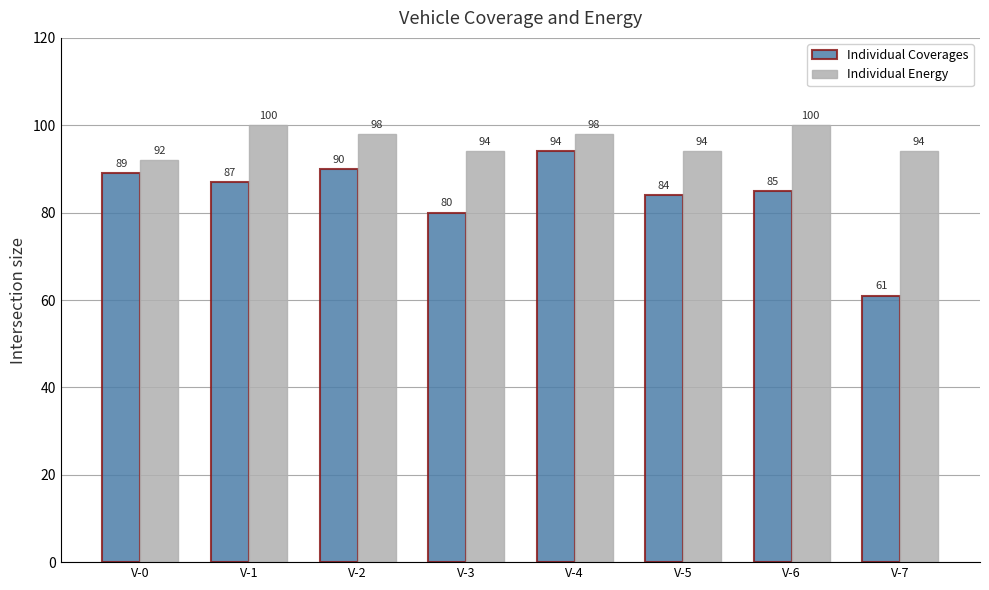

Are the bars grouped side by side (vs. stacked)?

Yes